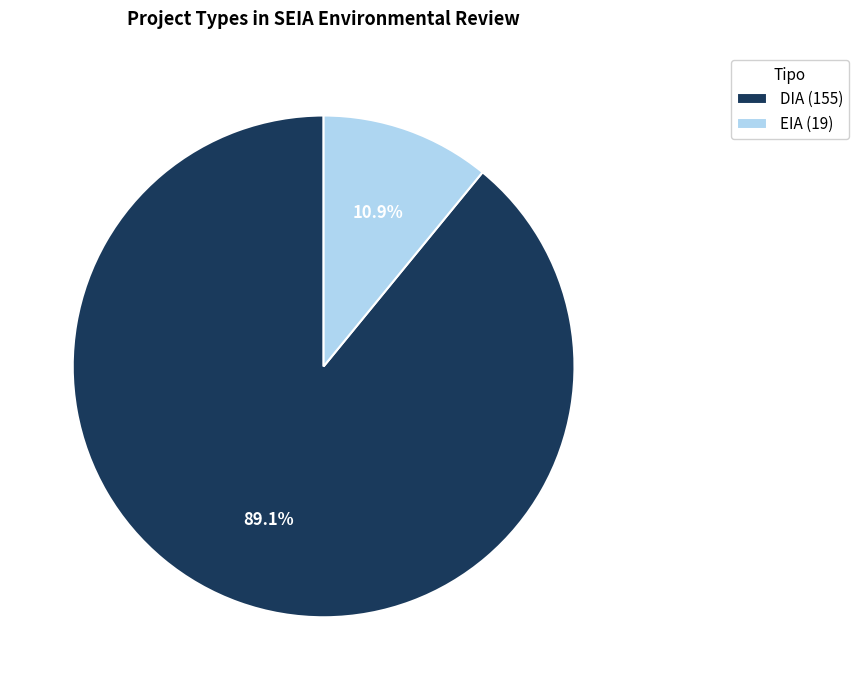

Which slice is the smallest?

EIA